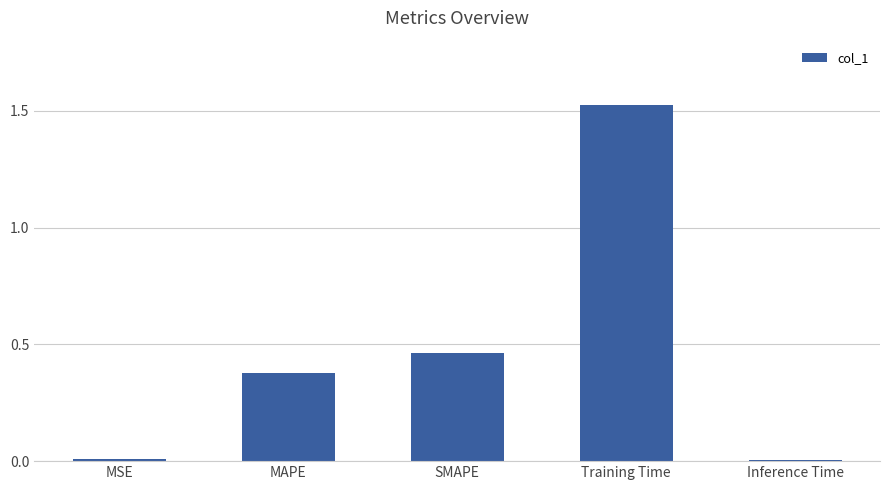

At which category does the chart reach its peak across all series?

Training Time